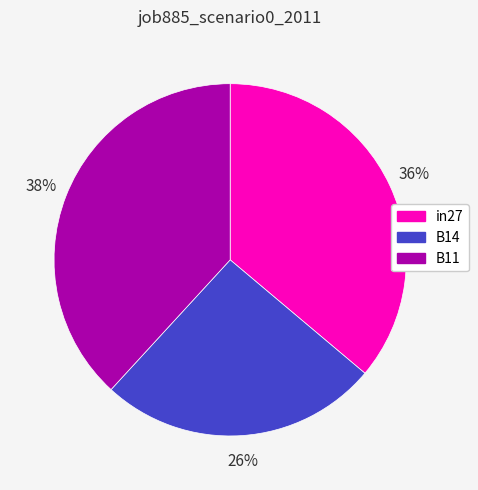

To the nearest percent, what portion does B14 represent?

26%